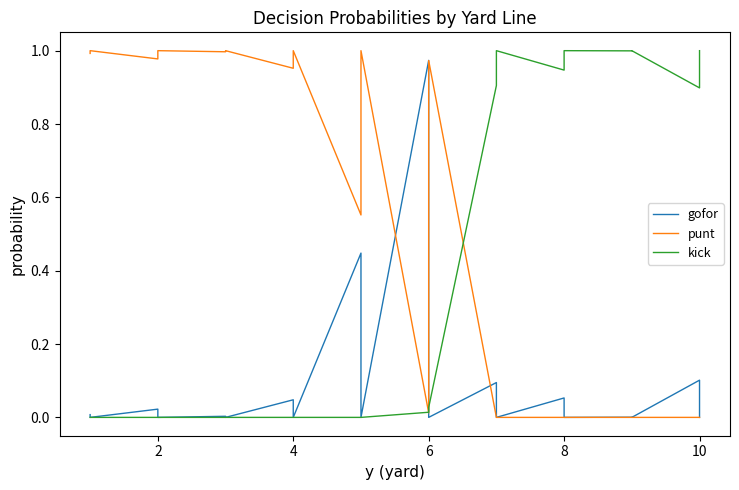

At how many categories does at least one series exceed 0?

40